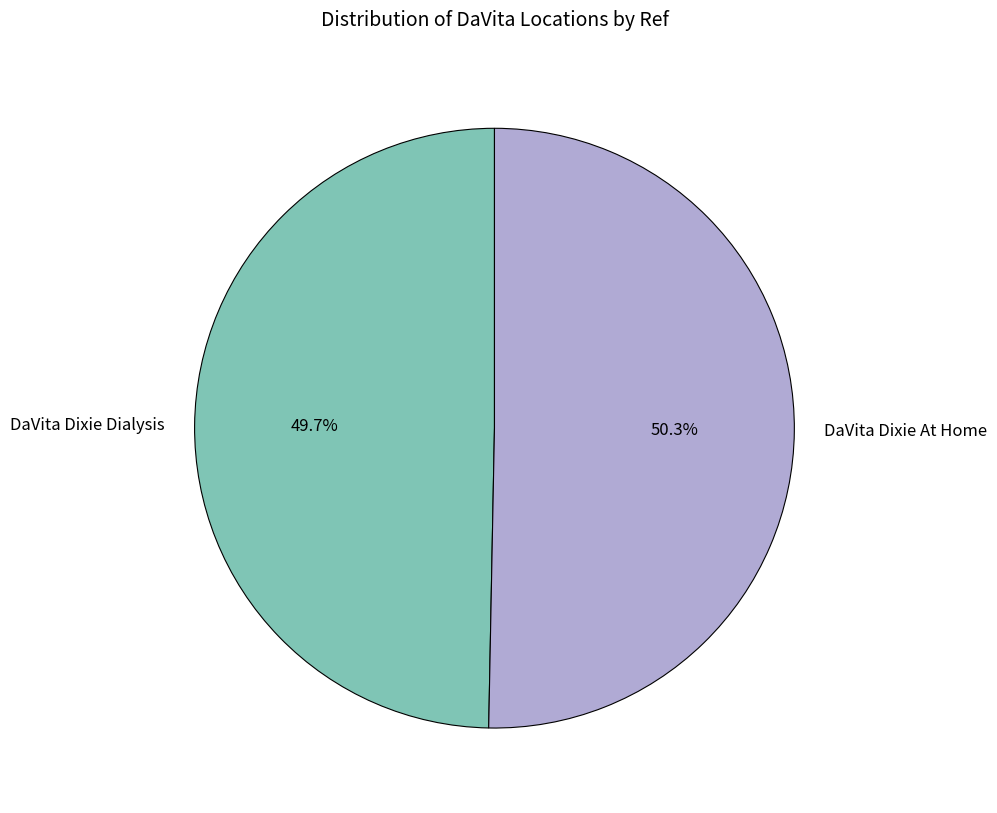

What is the majority slice?

DaVita Dixie At Home